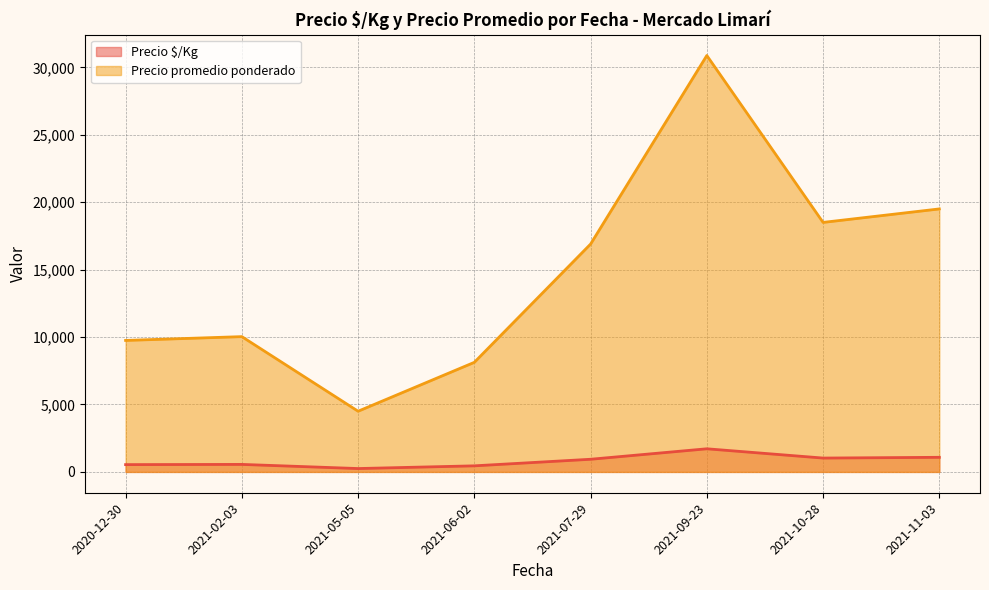

What is the sum of all Precio $/Kg values?

6565.1